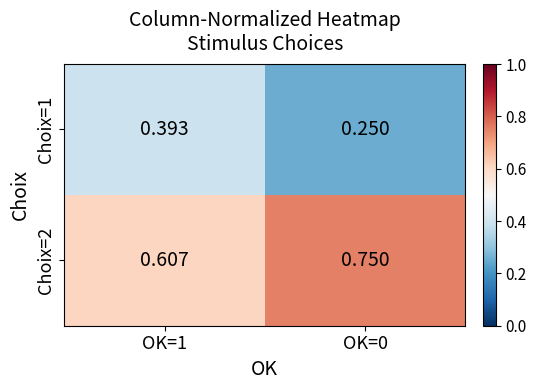

Is the value of Choix=1 at OK=0 greater than the value of Choix=2 at OK=0?

No